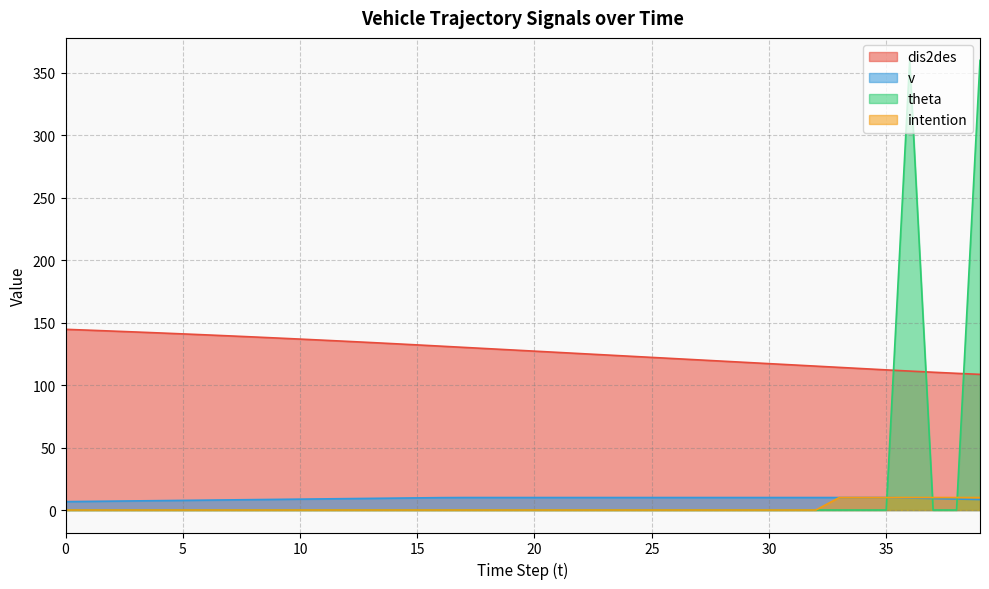

Reading right to left, transcribe all the data shown in this chart.

dis2des: 39=108.6	38=109.4	37=110.3	36=111.2	35=112.2	34=113.2	33=114.2	32=115.2	31=116.2	30=117.2	29=118.2	28=119.2	27=120.2	26=121.2	25=122.2	24=123.2	23=124.2	22=125.2	21=126.2	20=127.2	19=128.2	18=129.2	17=130.2	16=131.2	15=132.2	14=133.2	13=134.1	12=135.1	11=136.0	10=136.8	9=137.7	8=138.6	7=139.4	6=140.2	5=141.0	4=141.8	3=142.5	2=143.3	1=144.0	0=144.7
v: 39=8.4	38=8.8	37=9.2	36=9.6	35=10.0	34=10.0	33=10.0	32=10.0	31=10.0	30=10.0	29=10.0	28=10.0	27=10.0	26=10.0	25=10.0	24=10.0	23=10.0	22=10.0	21=10.0	20=10.0	19=10.0	18=10.0	17=10.0	16=9.9	15=9.7	14=9.5	13=9.3	12=9.1	11=8.9	10=8.7	9=8.5	8=8.3	7=8.1	6=7.9	5=7.7	4=7.5	3=7.3	2=7.1	1=6.9	0=6.7
theta: 39=360.0	38=0.0	37=0.0	36=360.0	35=0.0	34=0.0	33=0.0	32=0.0	31=0.0	30=0.0	29=0.0	28=0.0	27=0.0	26=0.0	25=0.0	24=0.0	23=0.0	22=0.0	21=0.0	20=0.0	19=0.0	18=0.0	17=0.0	16=0.0	15=0.0	14=0.0	13=0.0	12=0.0	11=0.0	10=0.0	9=0.0	8=0.0	7=0.0	6=0.0	5=0.0	4=0.0	3=0.0	2=0.0	1=0.0	0=0.0
intention: 39=10.0	38=10.0	37=10.0	36=10.0	35=10.0	34=10.0	33=10.0	32=0.0	31=0.0	30=0.0	29=0.0	28=0.0	27=0.0	26=0.0	25=0.0	24=0.0	23=0.0	22=0.0	21=0.0	20=0.0	19=0.0	18=0.0	17=0.0	16=0.0	15=0.0	14=0.0	13=0.0	12=0.0	11=0.0	10=0.0	9=0.0	8=0.0	7=0.0	6=0.0	5=0.0	4=0.0	3=0.0	2=0.0	1=0.0	0=0.0